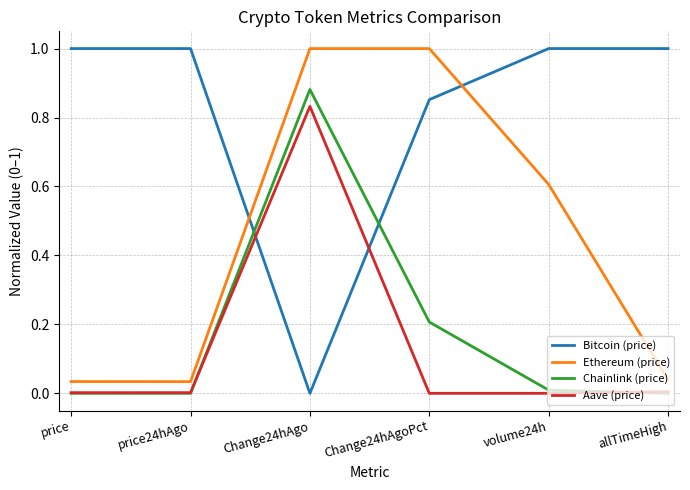

What is the maximum value shown in the chart?

1.0